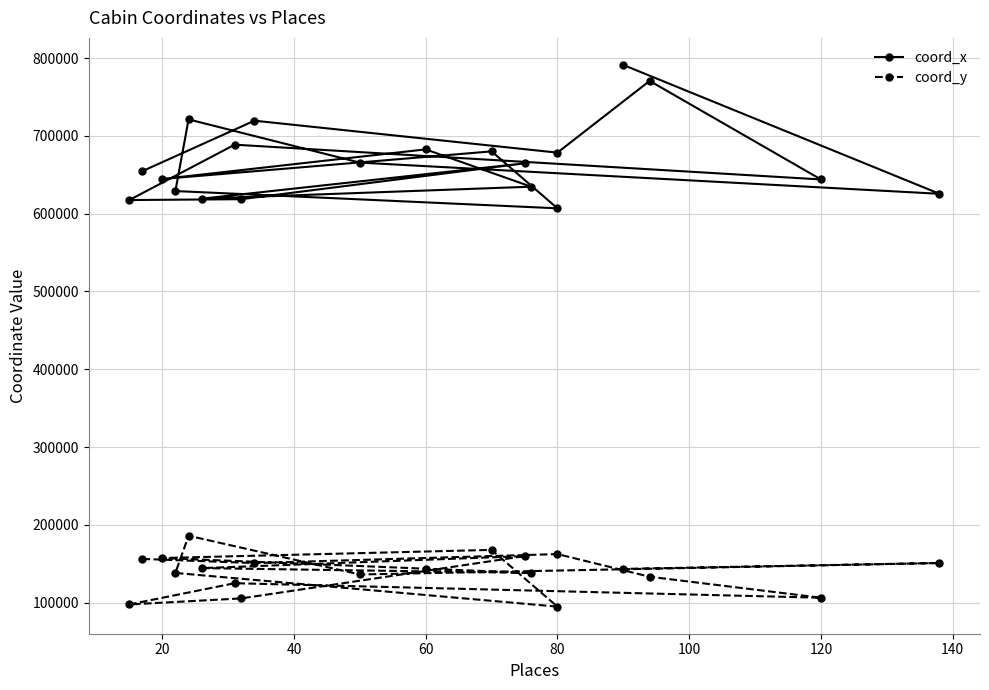

List the series in order of their peak value, highest first.

coord_x, coord_y